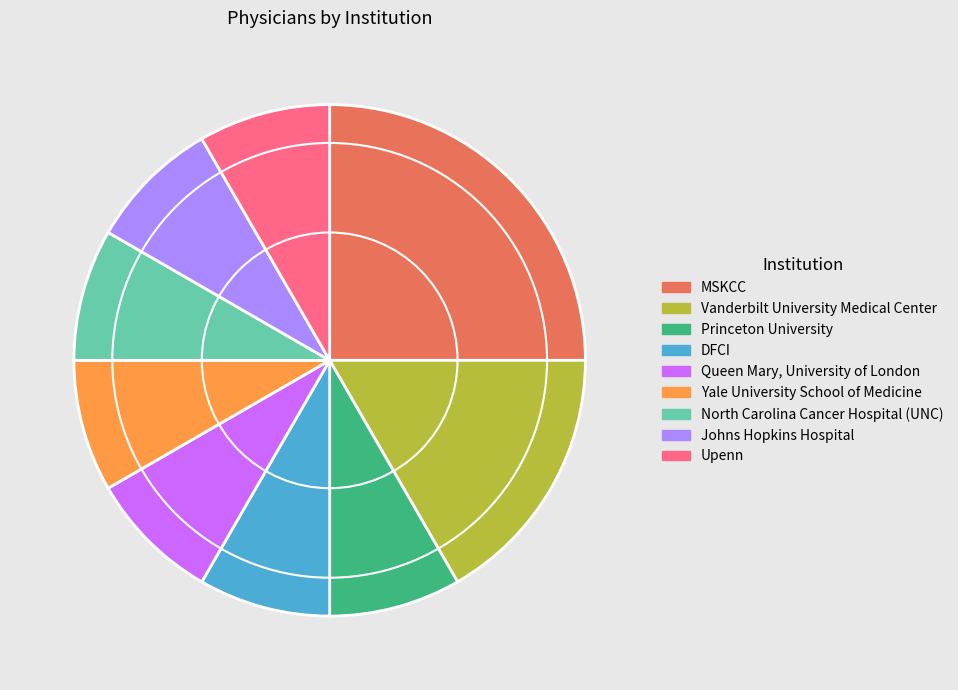

Does North Carolina Cancer Hospital (UNC) represent more than half of the total?

No